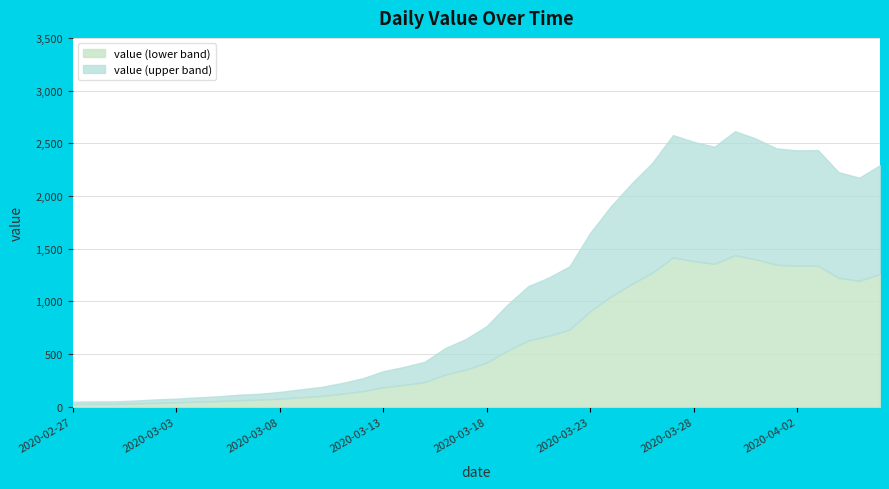

The chart shows a value of 766 at 2020-03-18. True or false?

True